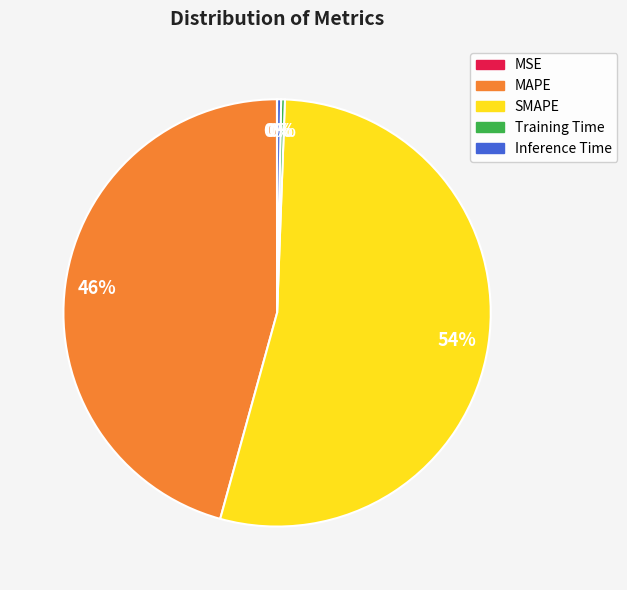

Which category has the biggest portion of the pie?

SMAPE